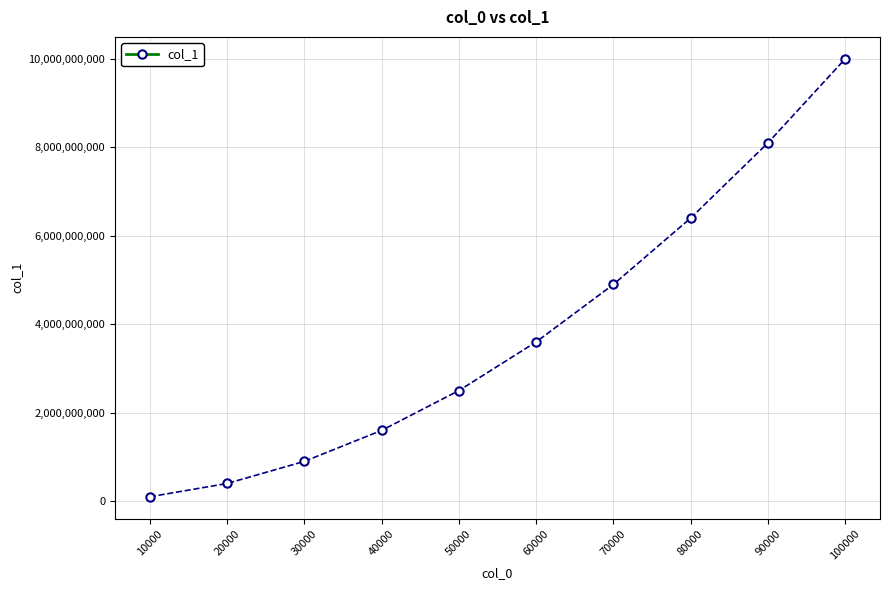

What is the change in value from 40000 to 80000?

+4799926072